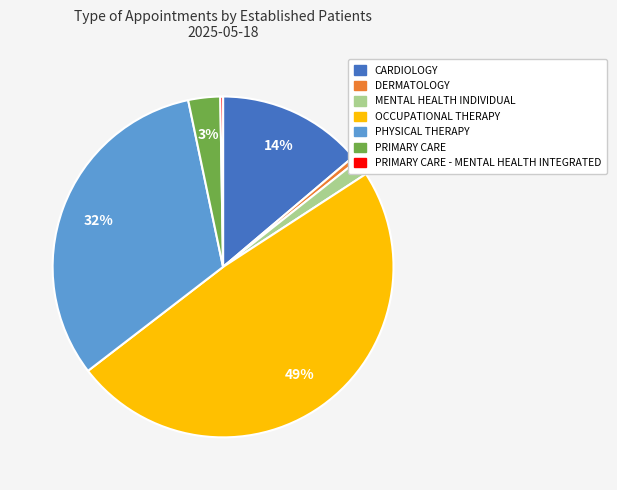

Is there any slice that represents more than half of the pie?

No